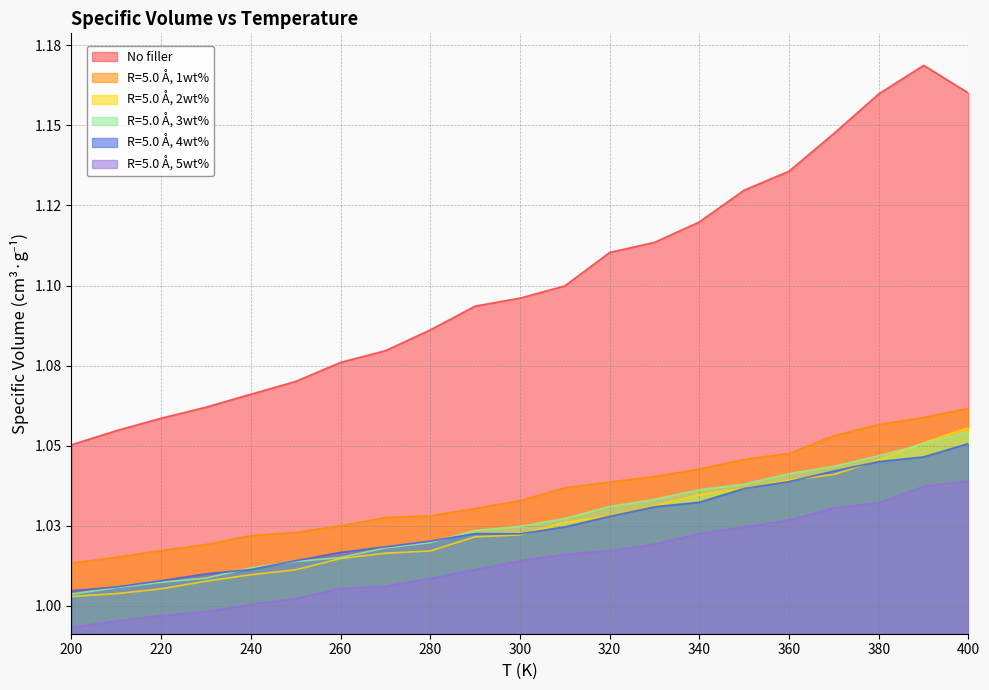

What are all the series names shown in the legend?

No filler, R=5.0 Å, 1wt%, R=5.0 Å, 2wt%, R=5.0 Å, 3wt%, R=5.0 Å, 4wt%, R=5.0 Å, 5wt%